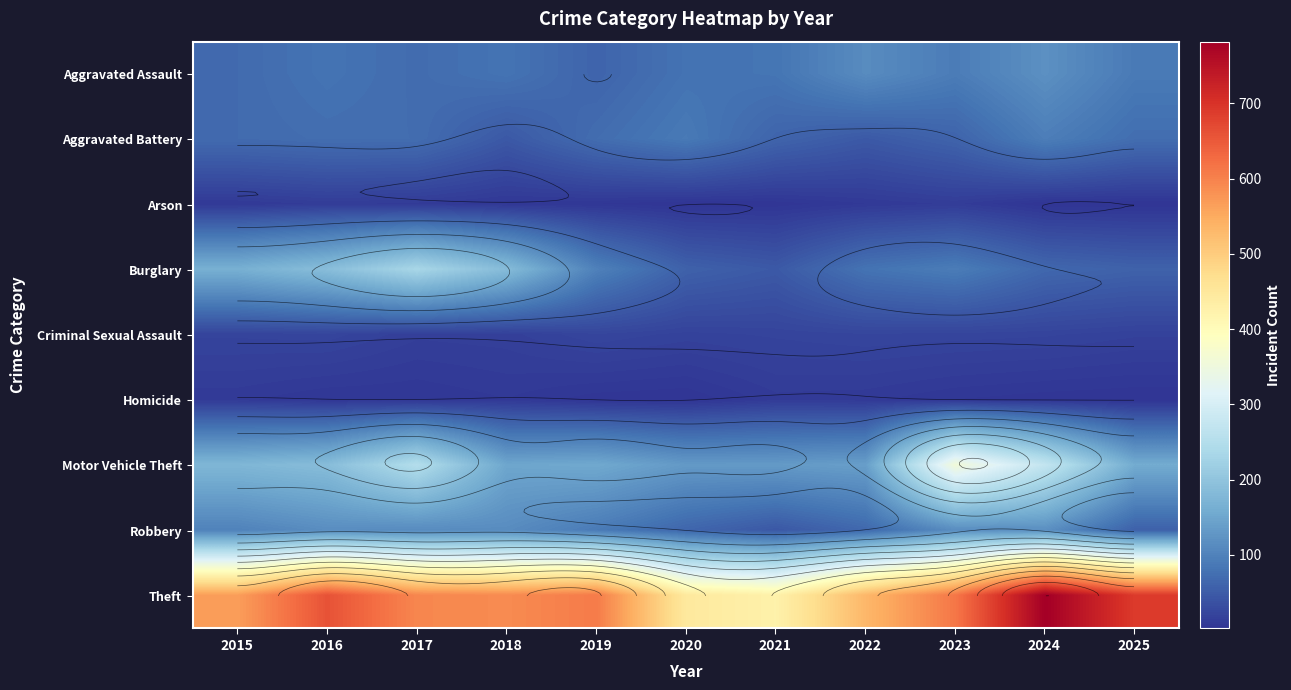

What is the total value across all series at 2021?

827